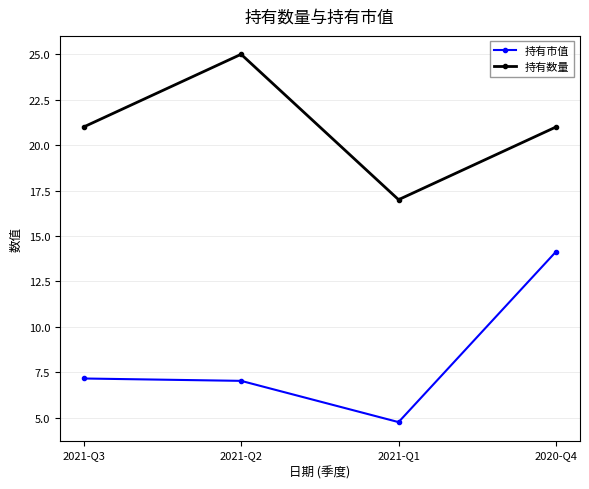

What is the highest value of the 持有数量 series?

25.0